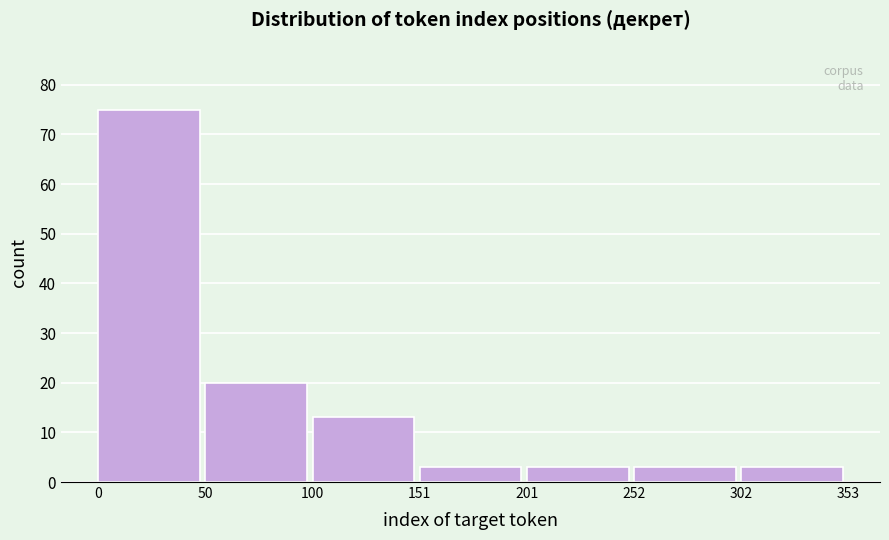

Which range on the x-axis has the tallest bar?

0 to 50